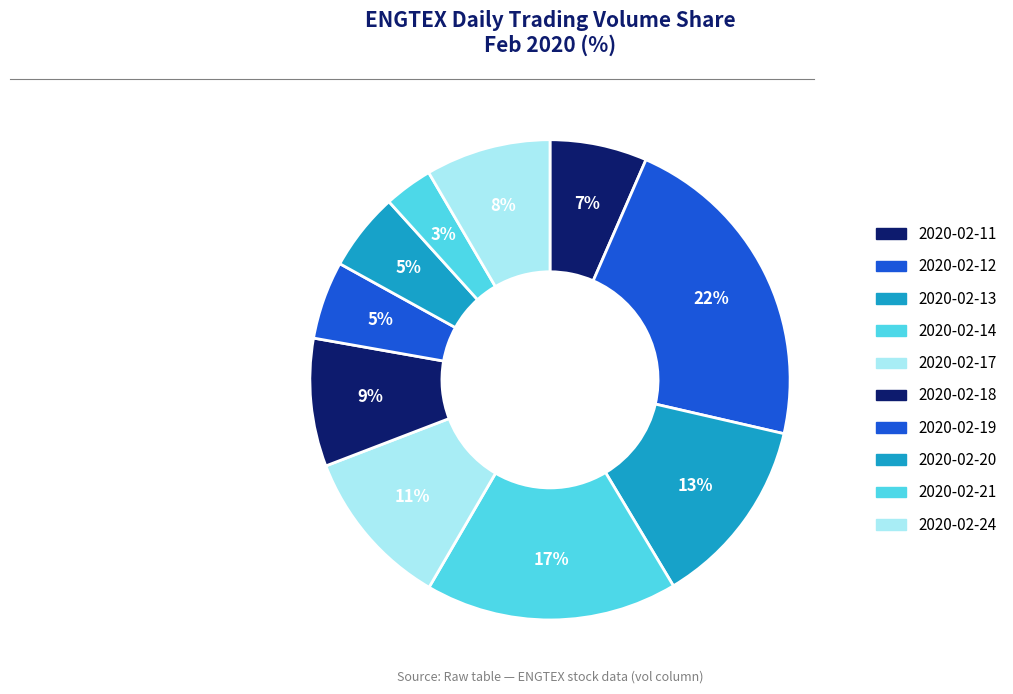

Combined, what portion of the pie is 2020-02-21 and 2020-02-24?

11.7%